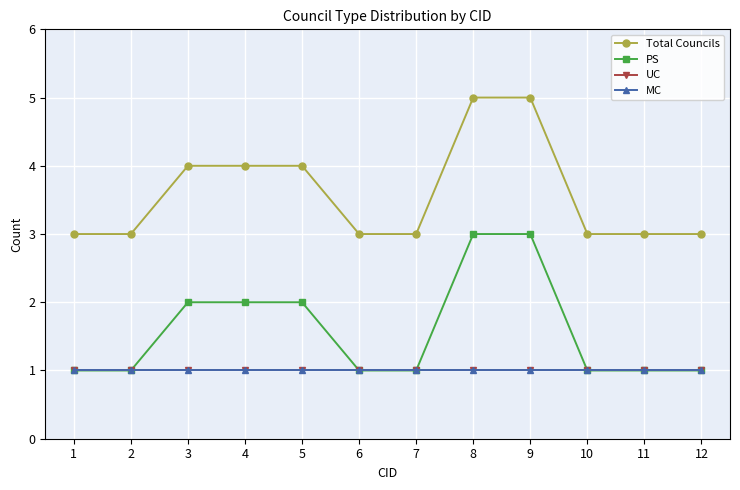

At which category does the chart reach its minimum across all series?

1